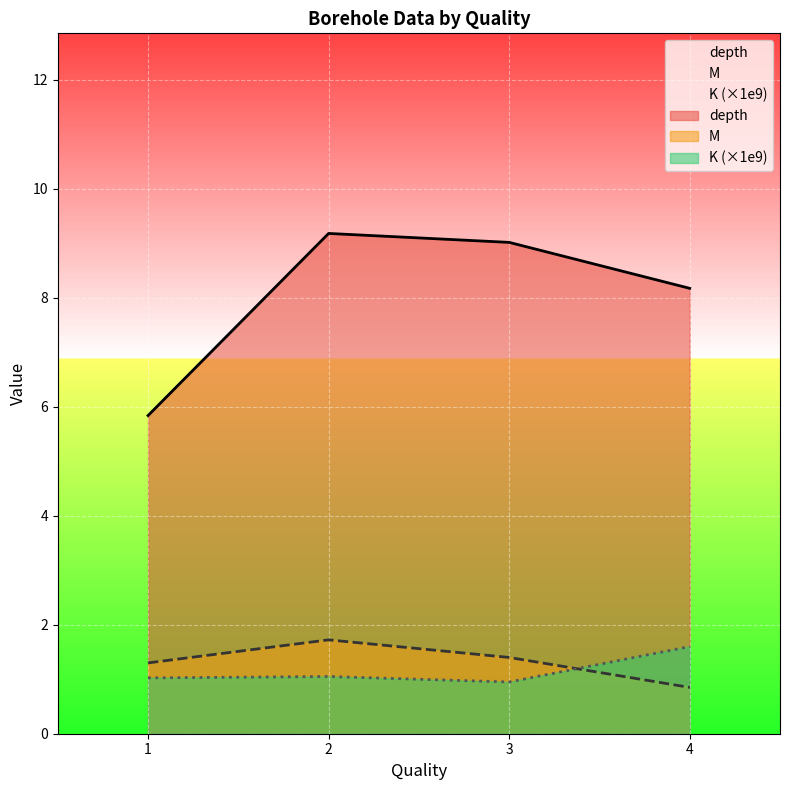

What is the greatest value displayed?

9.2